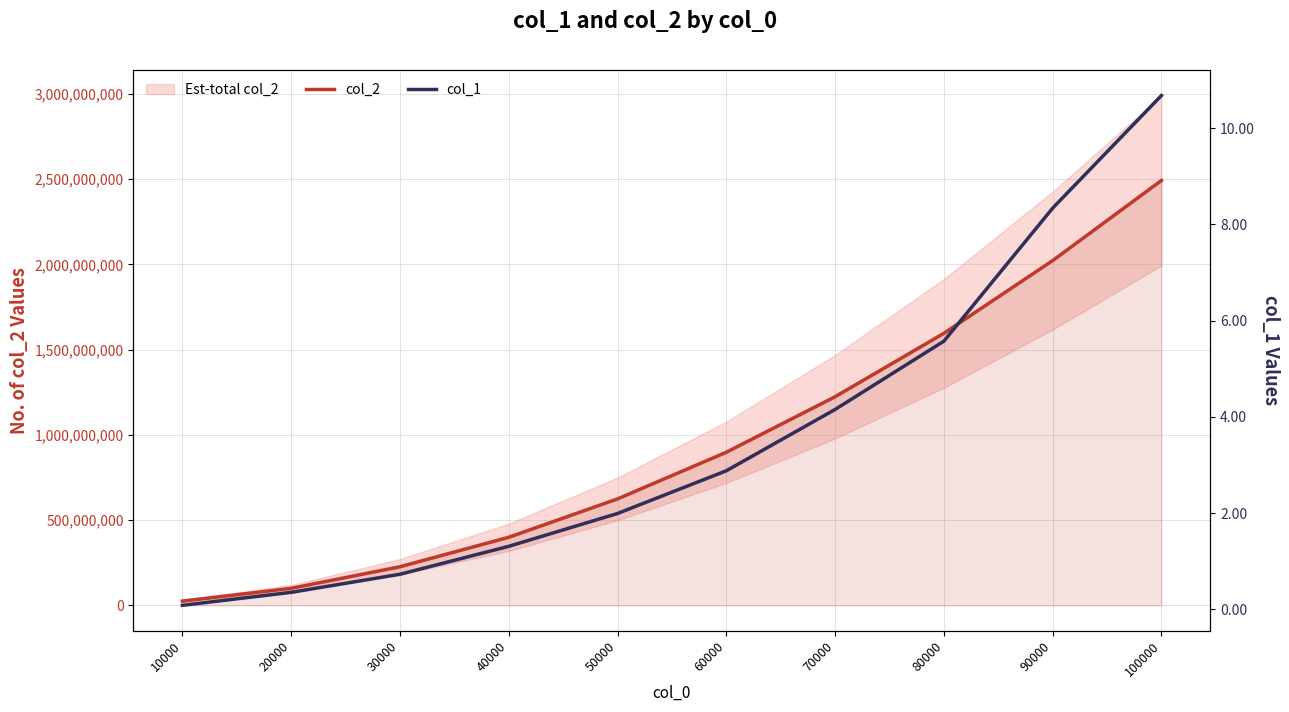

Which series has the largest range (max minus min)?

col_2